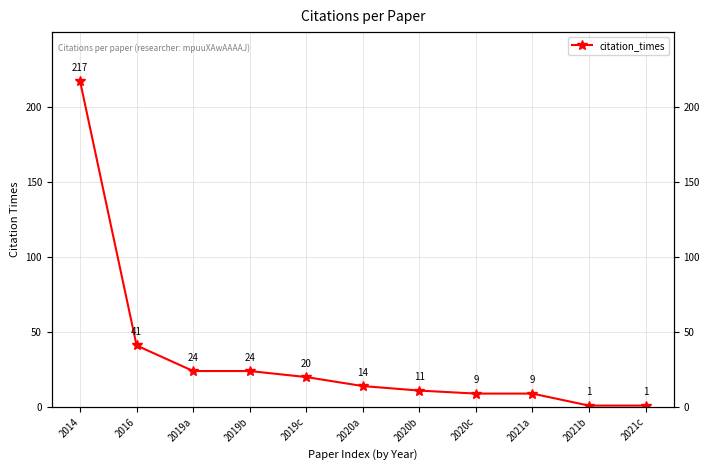

Reading left to right, extract all data points from this chart.

2014=217	2016=41	2019a=24	2019b=24	2019c=20	2020a=14	2020b=11	2020c=9	2021a=9	2021b=1	2021c=1